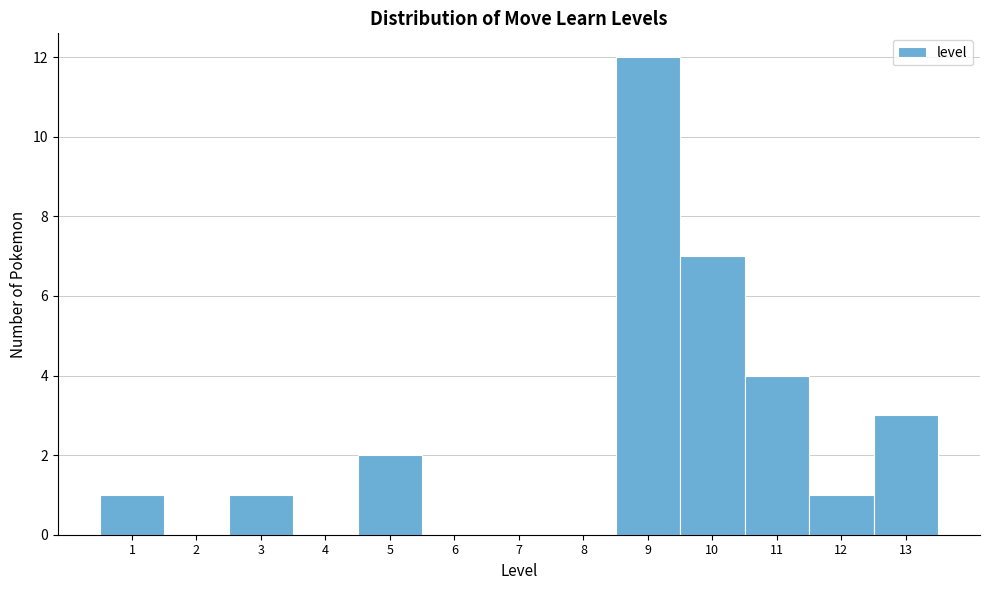

How tall is the bar that spans 0.5 to 1.5 on the x-axis? The values are not printed on the chart, so give them approximately, as read against the axis.

1